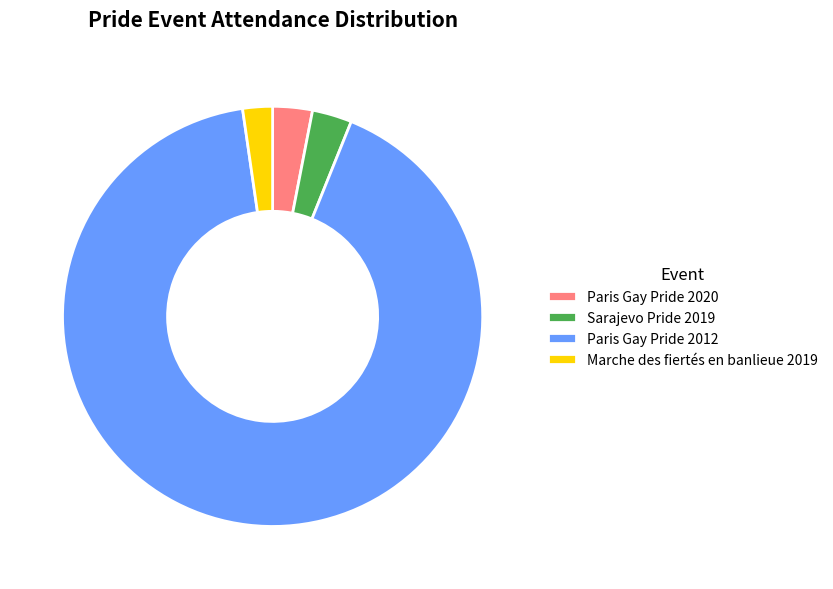

Which slice is the smallest?

Marche des fiertés en banlieue 2019